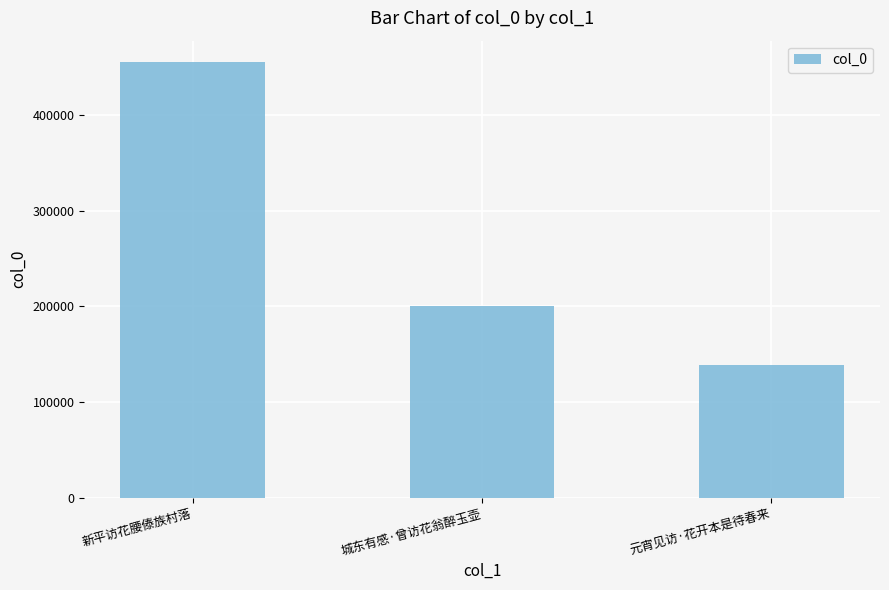

What is the label of the 3rd bar from the right?

新平访花腰傣族村落